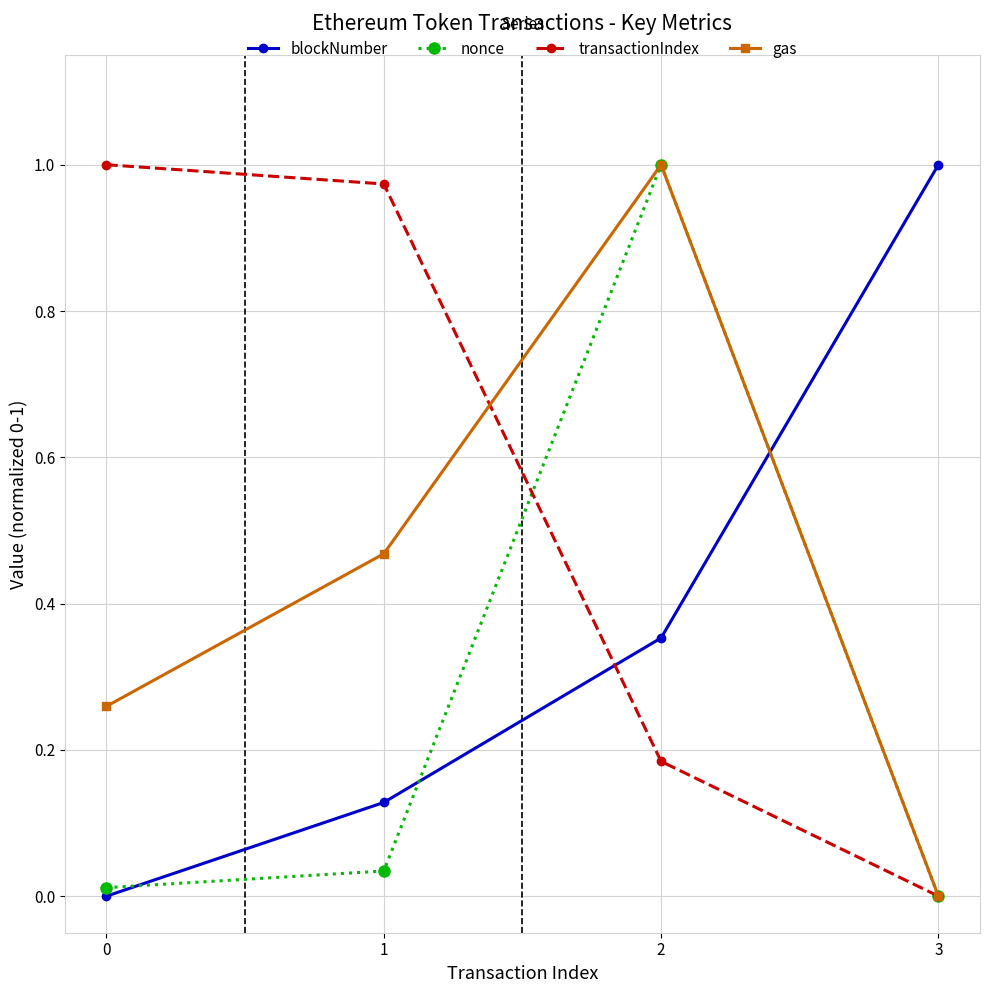

How many data points does each series have?

4